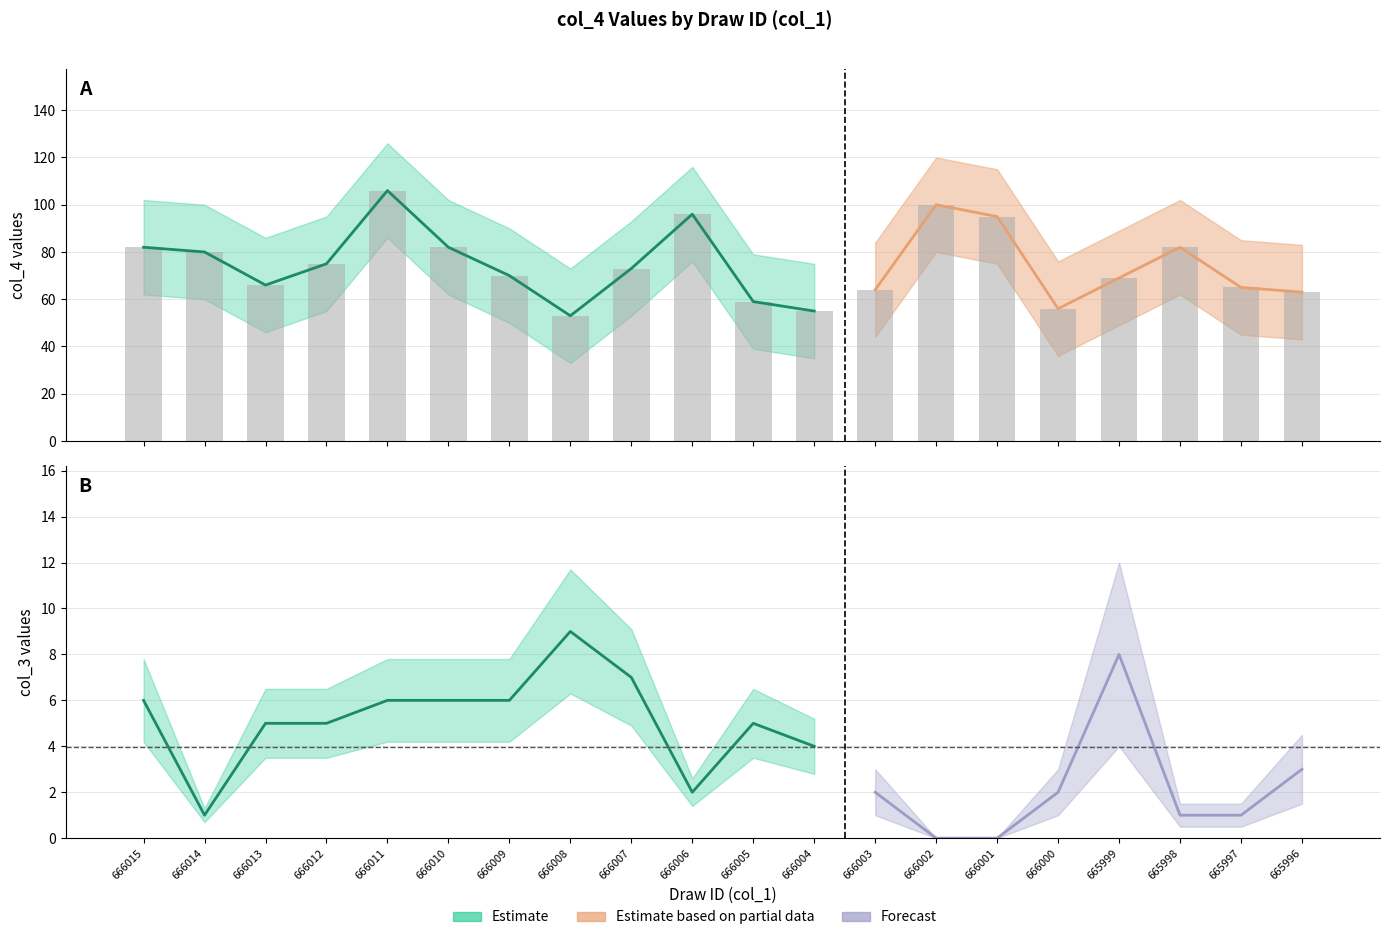

What is the difference between the maximum and second lowest values in the col_4_upper series?

51